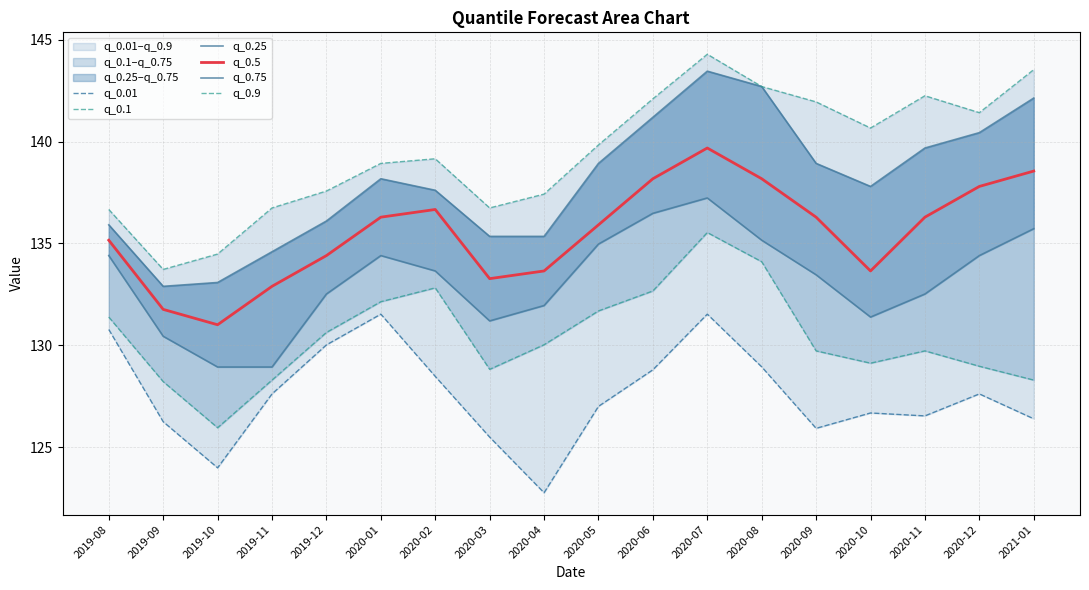

True or false: q_0.01 and q_0.75 intersect in this chart.

False